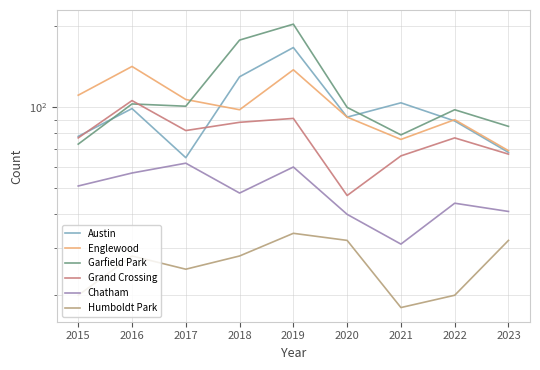

How many data points does each series have?

9